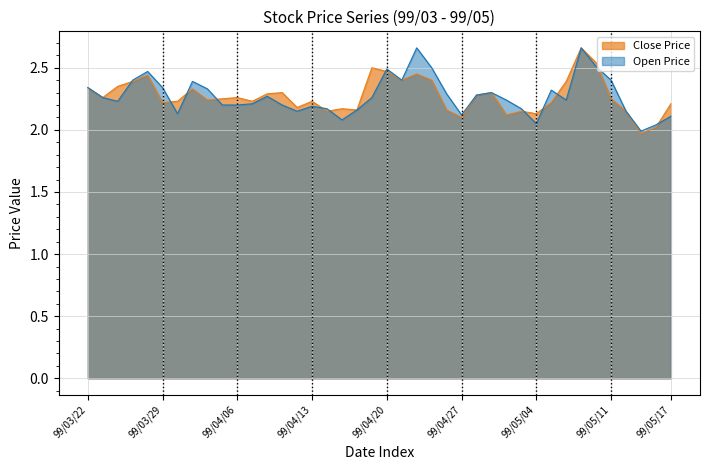

Is it true that Open Price equals 2.3 at 99/04/26?

True